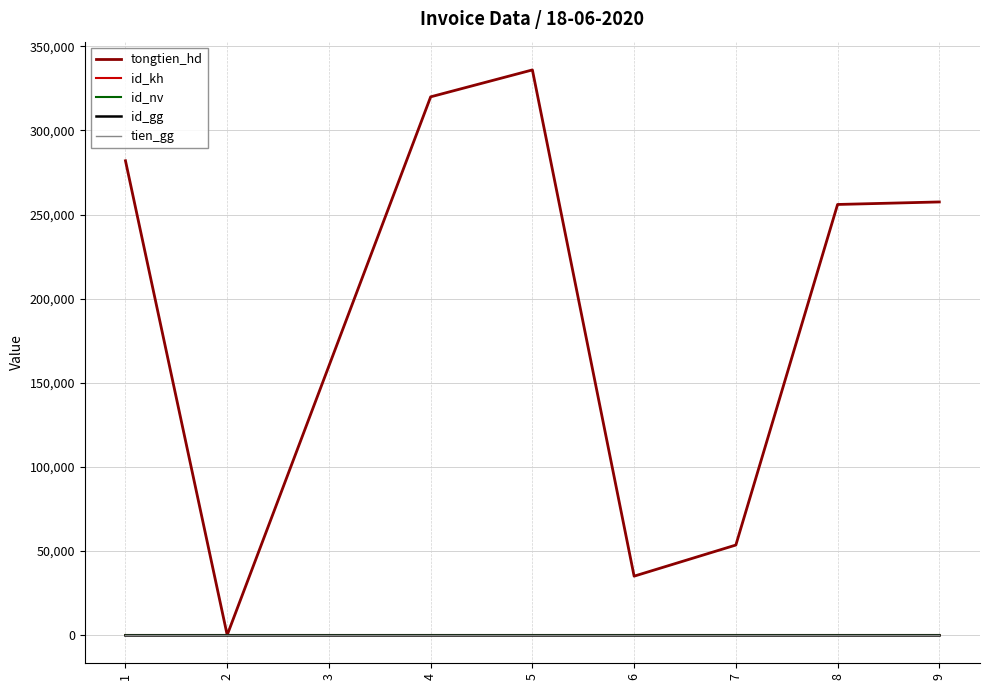

Between 7 and 9, which series saw the biggest shift?

tongtien_hd